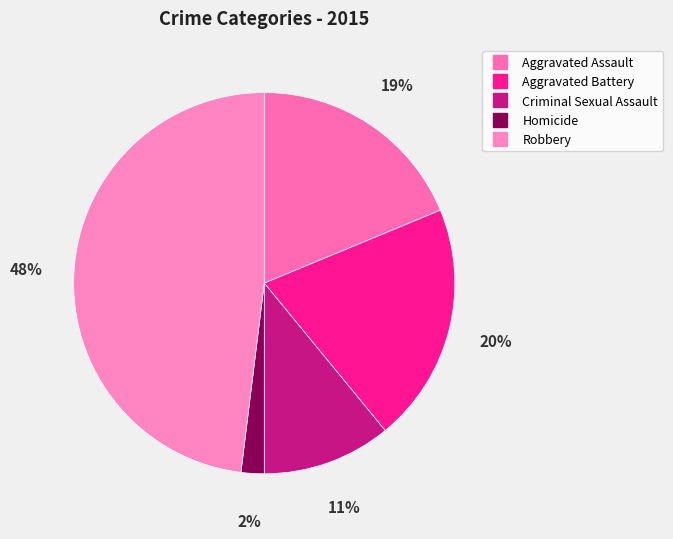

What is the smallest slice in the pie chart?

Homicide